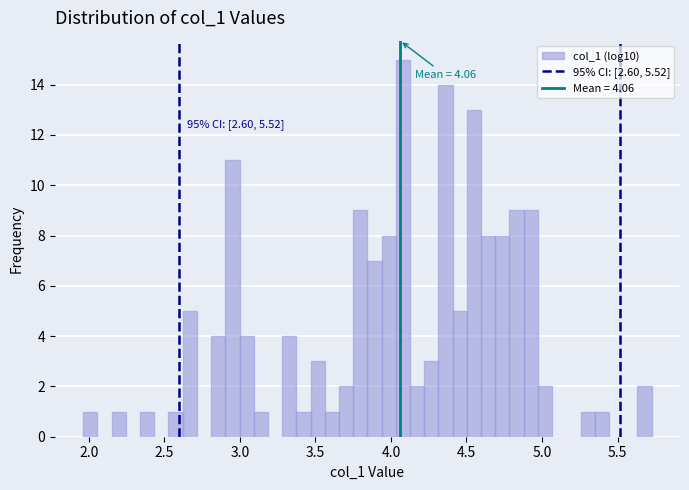

Read against the x-axis, roughly where is the centre of the tallest bar?

4.10